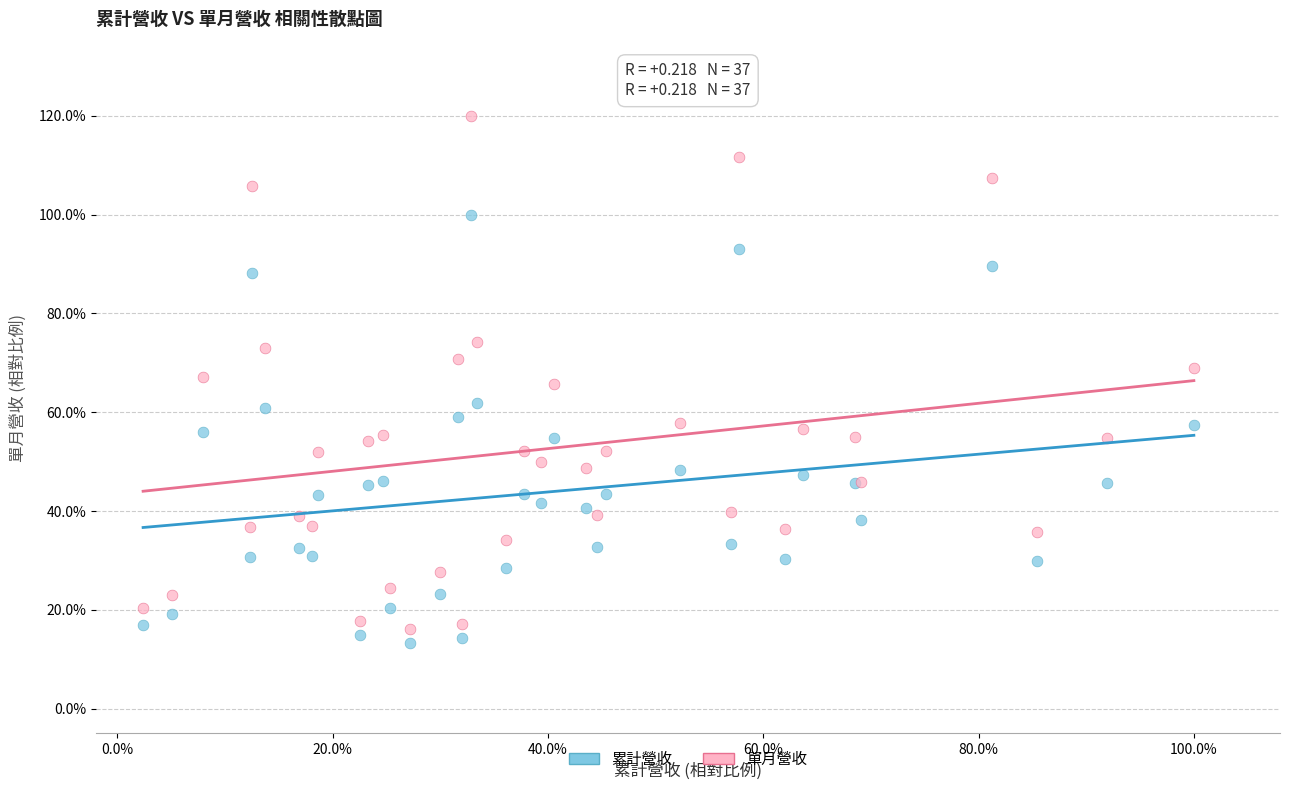

Which series reaches the maximum Y coordinate?

單月營收